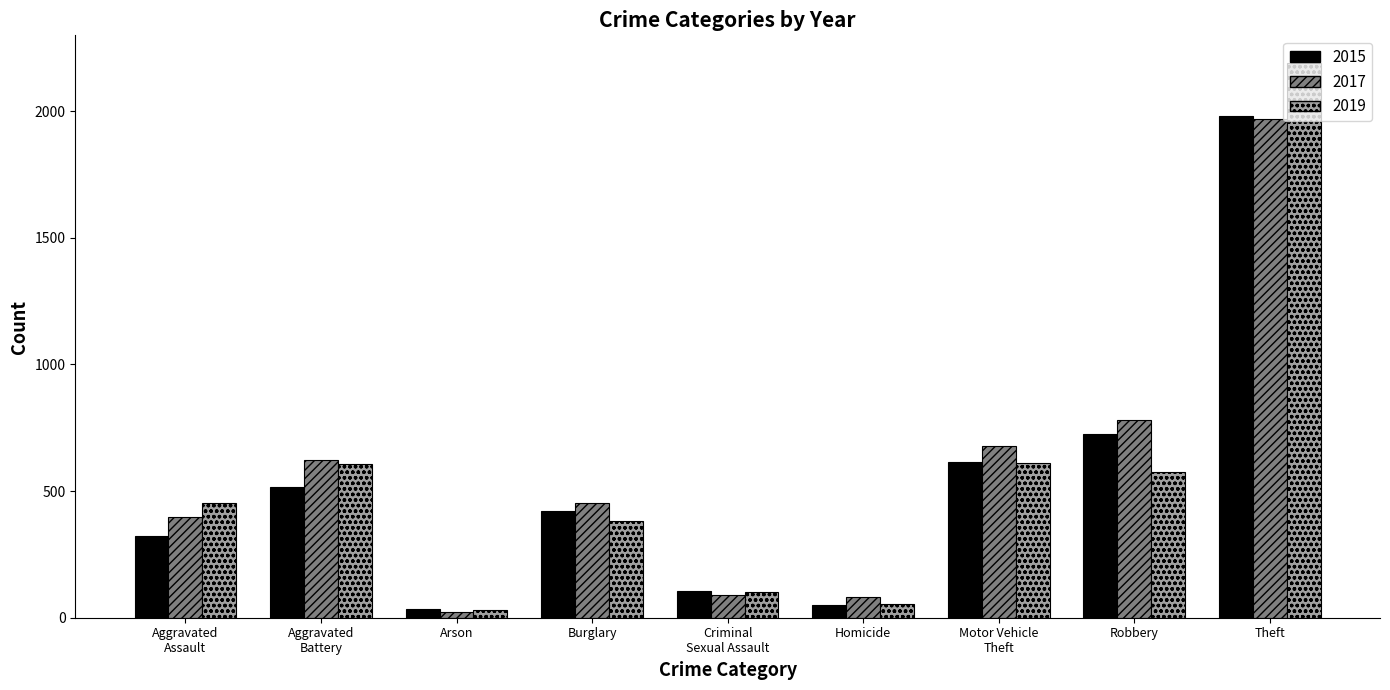

What is the maximum value shown in the chart?

2190